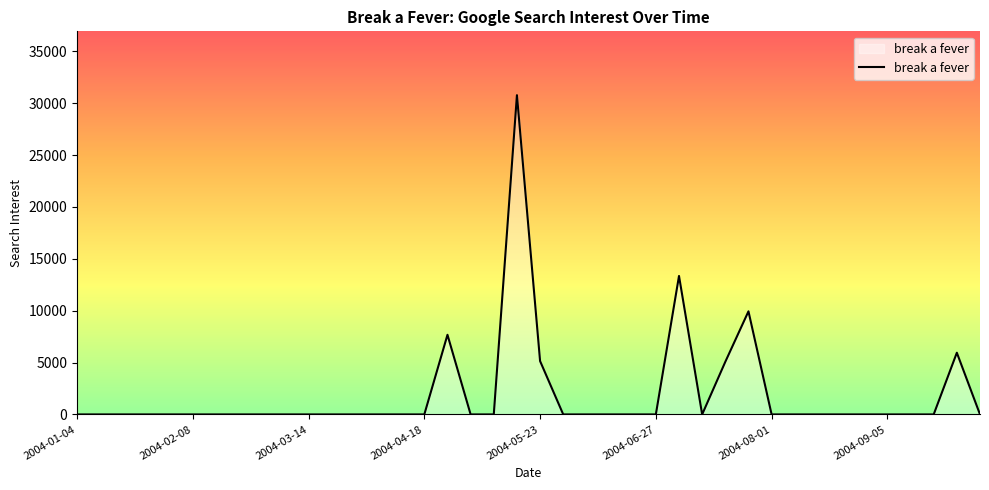

What is the greatest value displayed?

30771.5